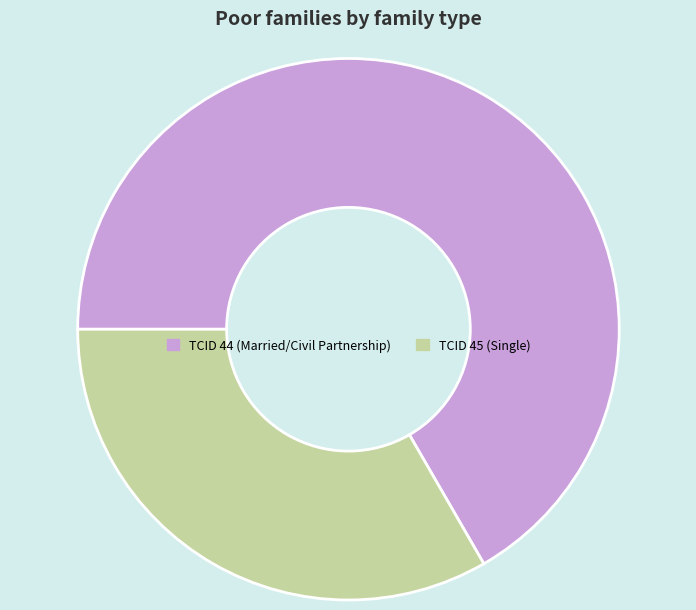

Does any single category account for the majority?

Yes